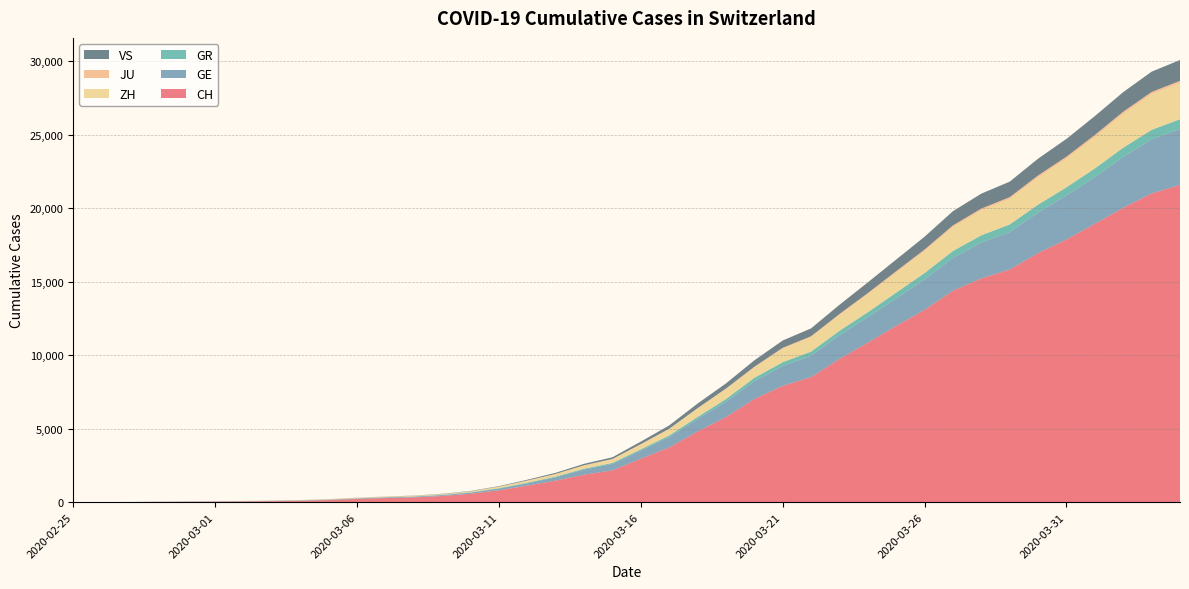

Reading left to right, extract all data points from this chart.

CH: 0	4	8	20	30	36	50	69	97	142	219	280	327	419	570	807	1125	1463	1870	2165	2959	3727	4807	5794	7022	7918	8512	9752	10858	12000	13091	14394	15235	15837	16957	17882	18946	20040	21017	21593
GE: 0	1	1	5	9	10	11	14	16	20	30	43	45	60	80	114	155	227	351	435	556	710	863	1041	1212	1350	1453	1611	1729	1870	2073	2231	2436	2547	2761	3003	3180	3469	3678	3816
GR: 0	2	2	6	6	6	9	9	12	14	16	17	18	18	22	31	43	53	56	71	84	101	128	182	226	258	284	300	343	393	433	474	495	519	535	547	592	622	649	657
ZH: 0	0	2	2	6	7	10	13	15	23	29	34	40	49	62	101	140	163	218	250	326	429	568	679	711	925	984	1073	1221	1368	1500	1627	1701	1733	1859	1947	2136	2300	2428	2461
JU: 0	0	1	1	1	1	1	2	2	4	4	5	5	7	7	7	12	17	18	19	25	29	32	36	44	54	61	69	82	92	100	114	119	127	128	140	145	149	149	154
VS: 0	0	0	1	1	2	3	3	4	5	6	7	12	17	22	30	53	76	98	115	172	225	312	349	436	498	535	628	728	793	874	968	1017	1055	1144	1211	1282	1334	1385	1418